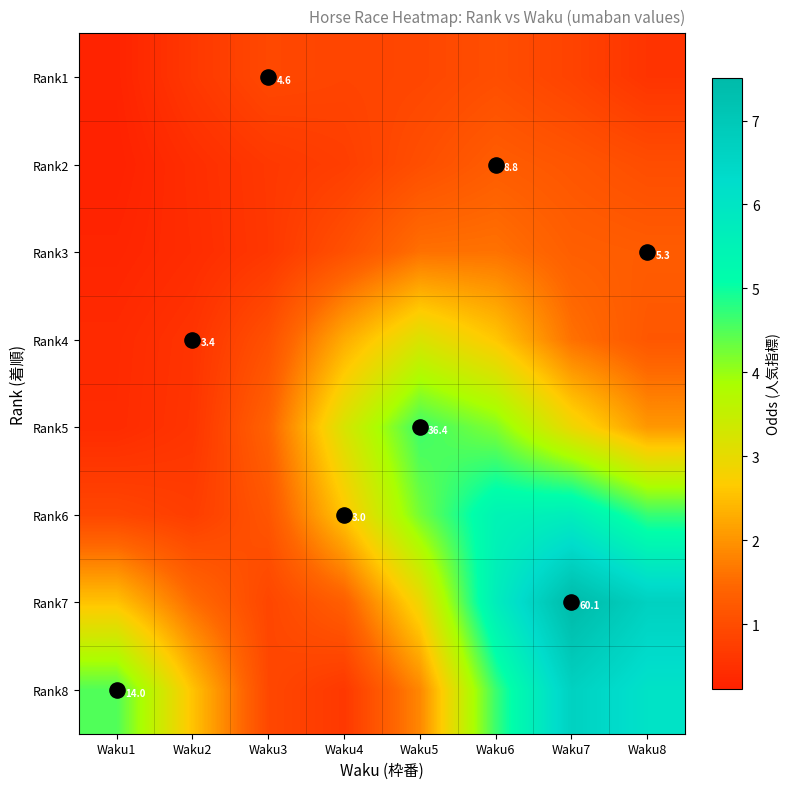

List the series in order of their peak value, lowest first.

Rank1, Rank2, Rank3, Rank4, Rank5, Rank6, Rank8, Rank7